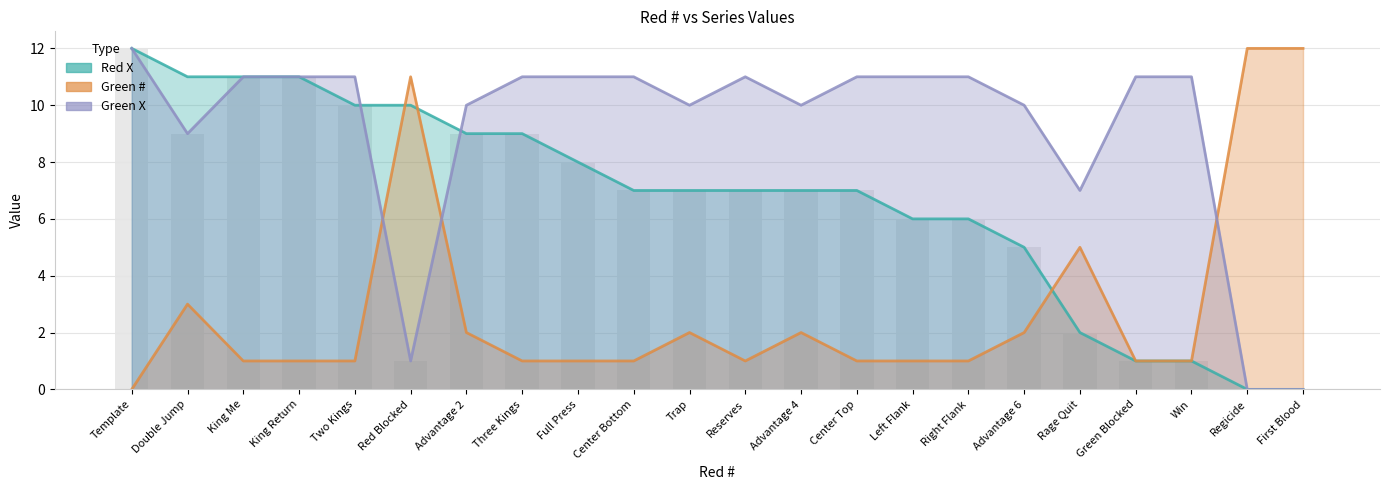

At Advantage 2, list the series in order from smallest to largest.

Green #, Red X, Green X